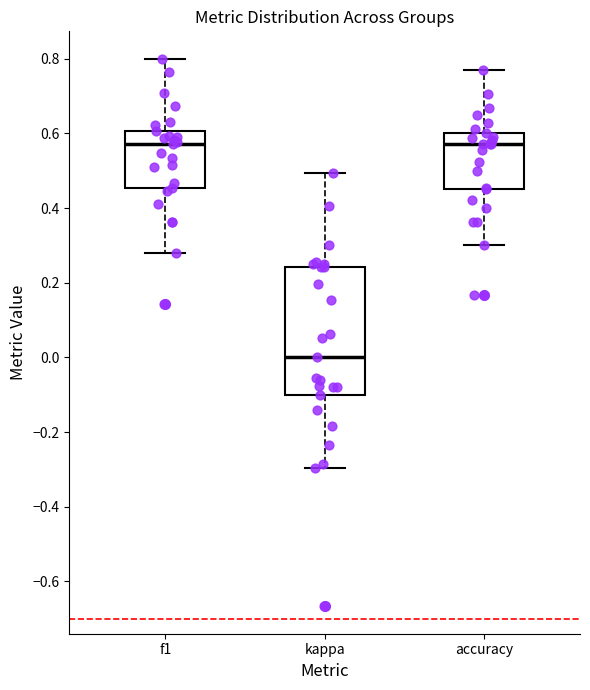

Reading left to right, transcribe this box plot: for each box, give where its median line is, the range the box spans, and where its two whiskers end, as read against the y-axis. The values are not printed on the chart, so give them approximately, as read against the axis.

f1: median 0.58, box 0.46 to 0.60, whiskers 0.28 to 0.80
kappa: median 0.00, box -0.10 to 0.24, whiskers -0.30 to 0.50
accuracy: median 0.58, box 0.46 to 0.60, whiskers 0.30 to 0.76